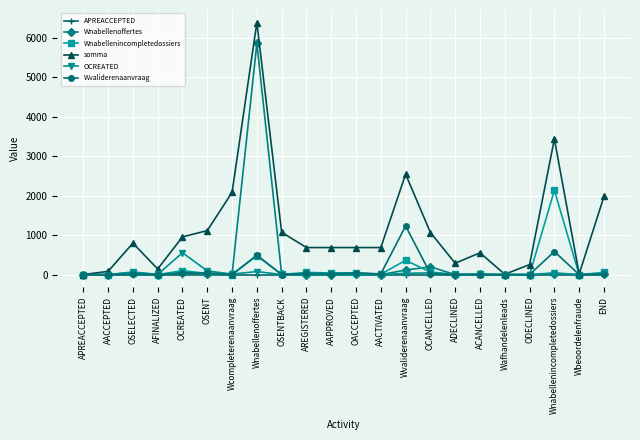

The somma series shows 1981 at END. True or false?

True